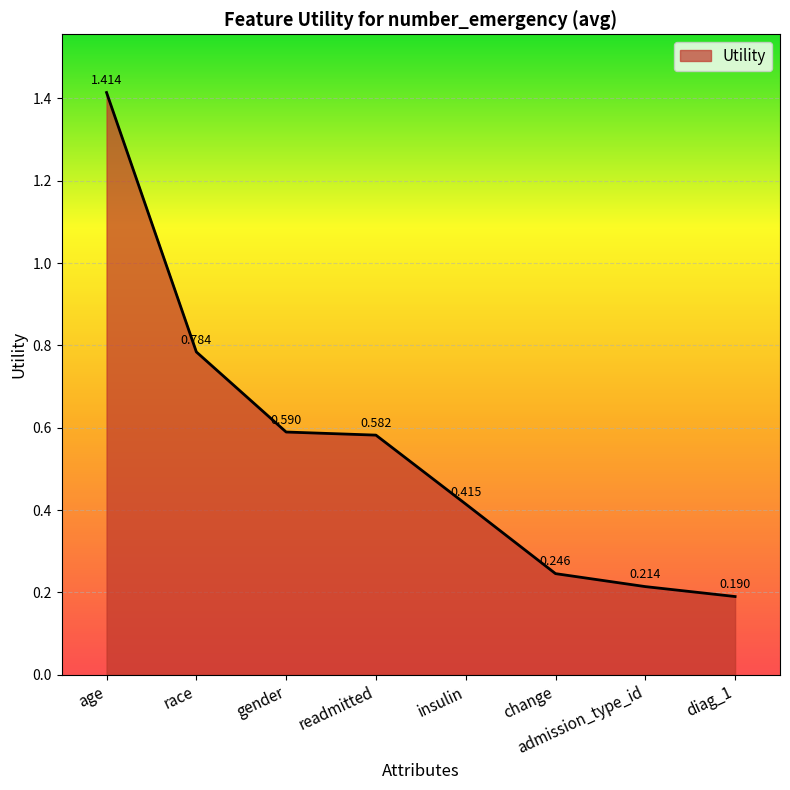

Which label corresponds to the largest value in the chart?

age